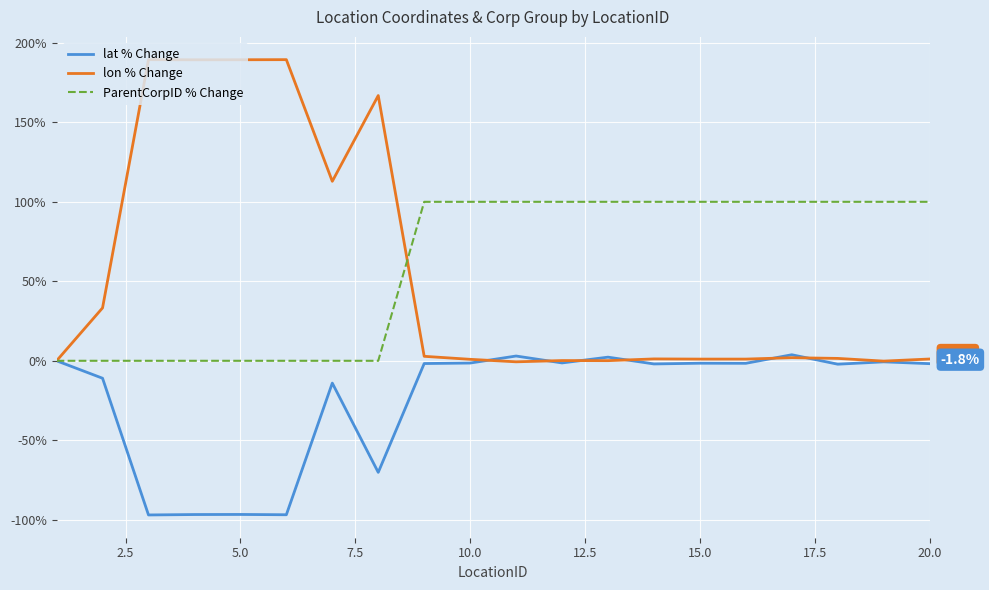

What is the minimum value shown in the chart?

-97.0